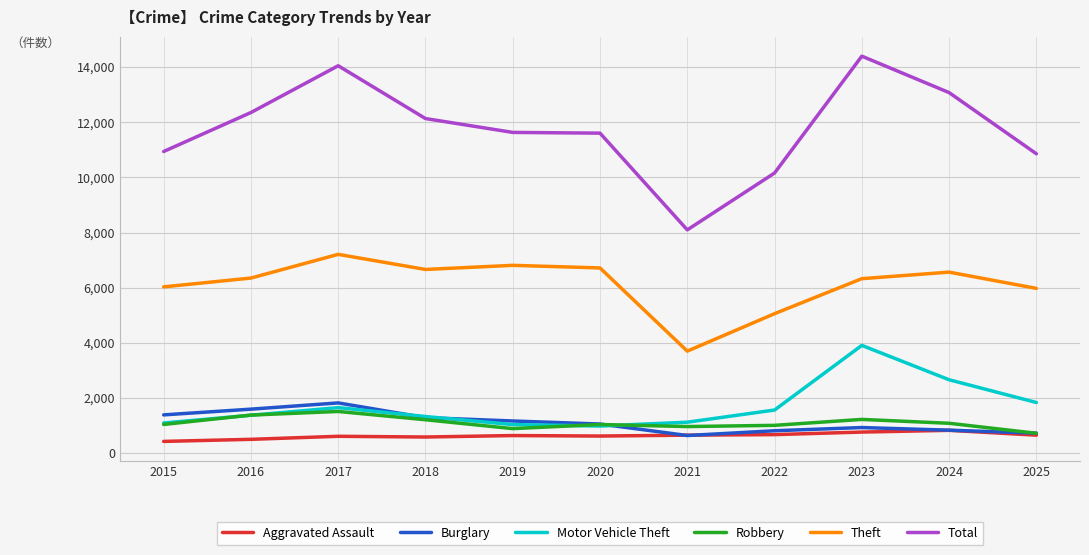

At which label does Burglary reach its peak?

2017